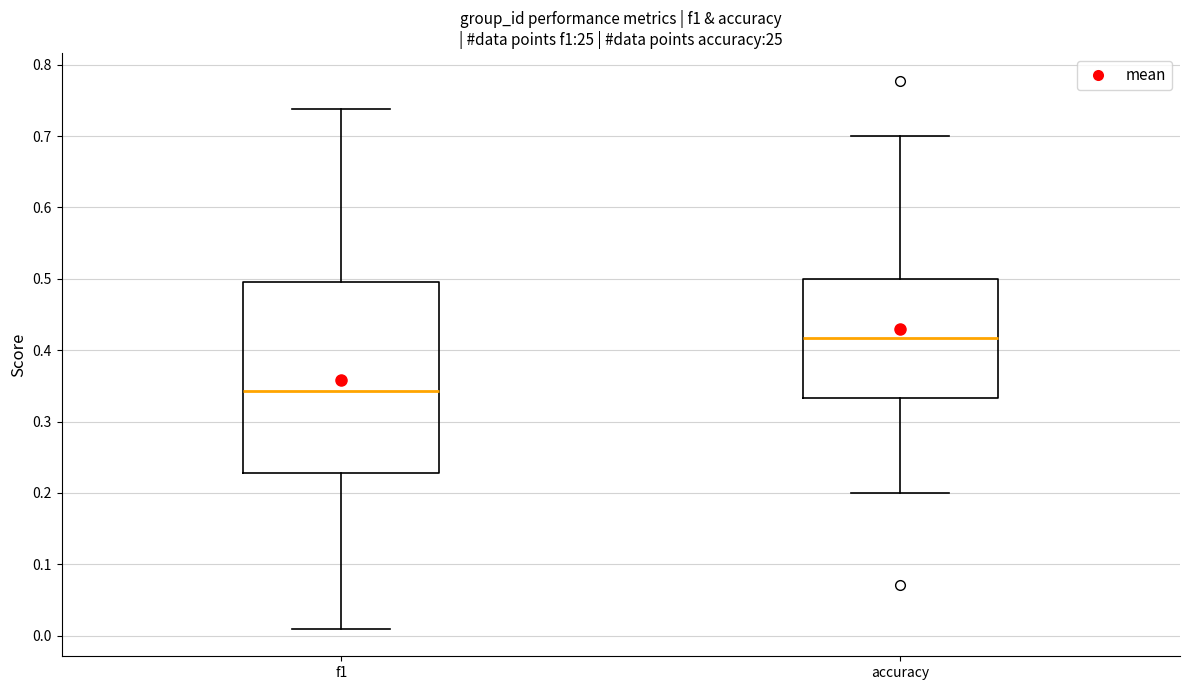

Where does the median line of the box for accuracy sit on the y-axis? The values are not printed on the chart, so give them approximately, as read against the axis.

0.42